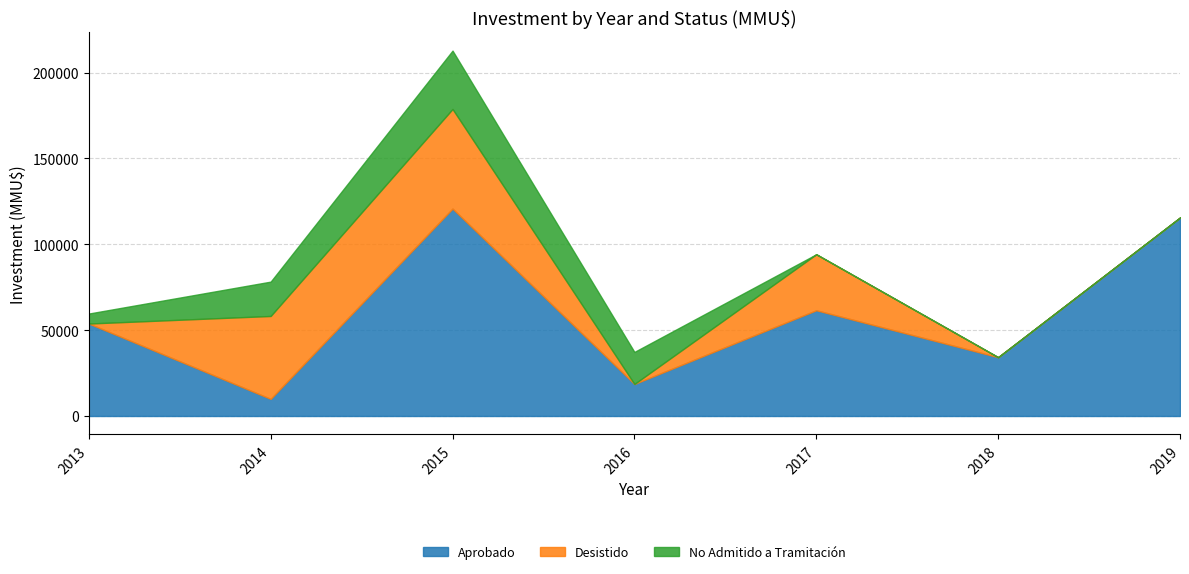

List the labels in order of Aprobado value, smallest first.

2014, 2016, 2018, 2013, 2017, 2019, 2015